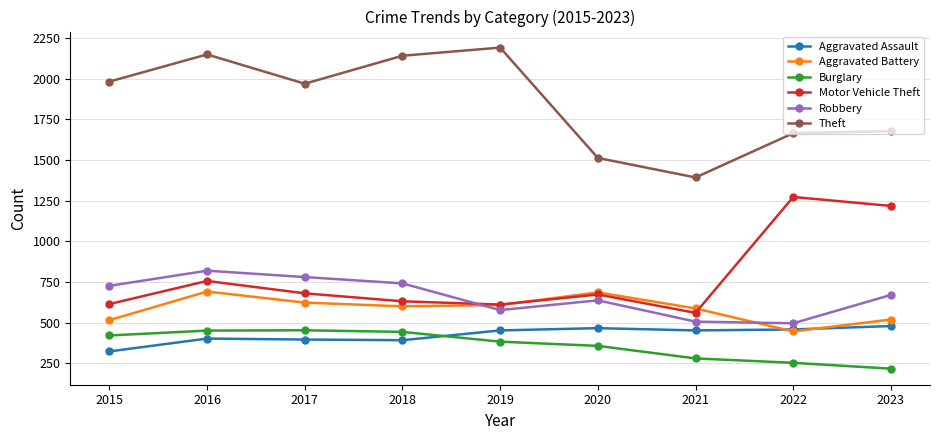

True or false: Motor Vehicle Theft and Theft cross at least once.

False